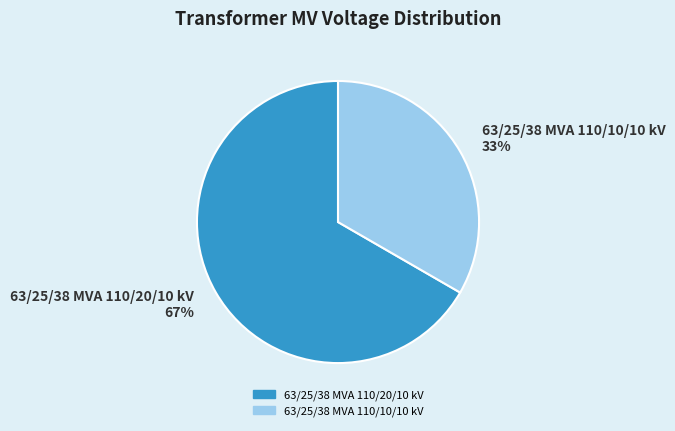

Do 63/25/38 MVA 110/20/10 kV and 63/25/38 MVA 110/10/10 kV together represent more than half of the pie?

Yes